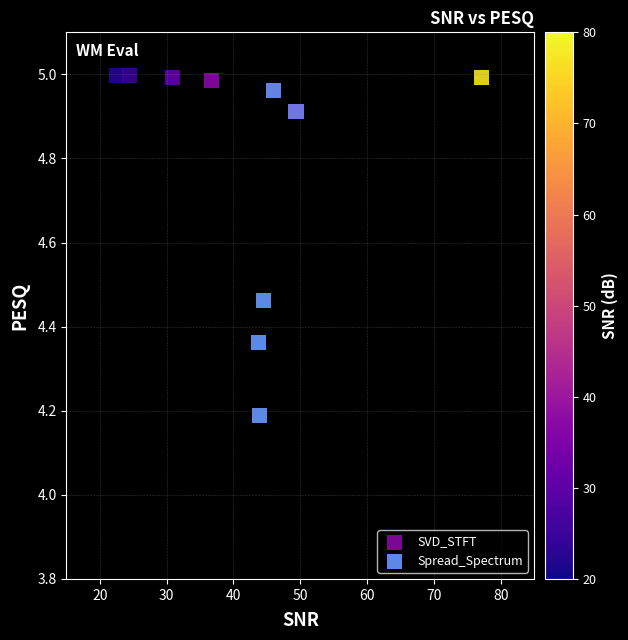

Which series contains the lowest Y value?

Spread_Spectrum